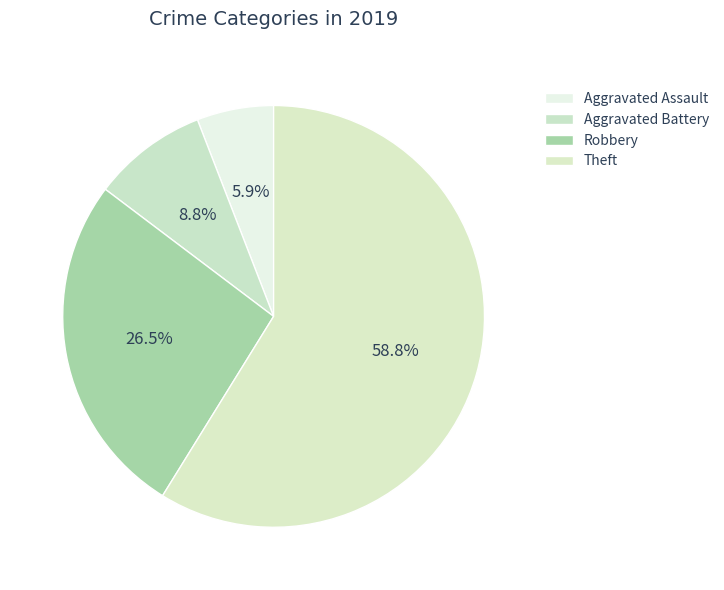

How many slices are in this pie chart?

4